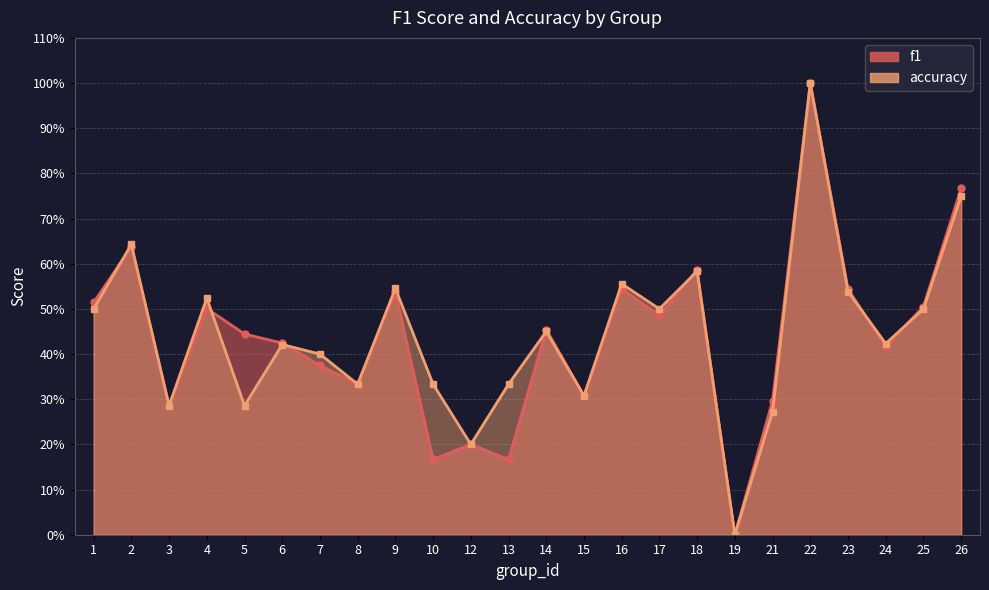

At which category does f1 reach its first local peak?

2